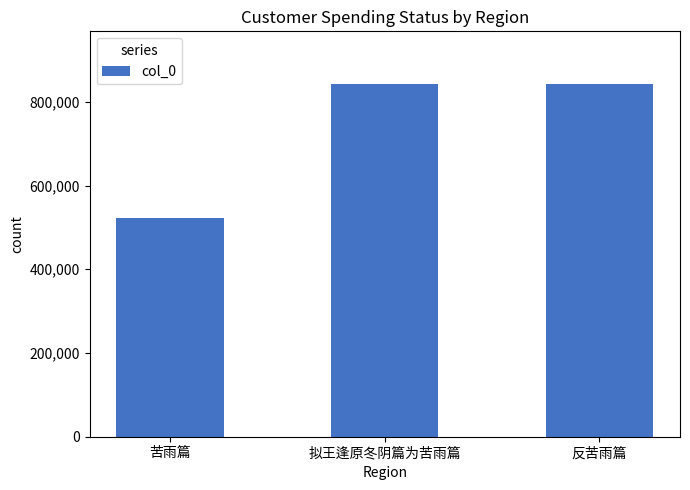

What is the approximate value at 苦雨篇, to the nearest 50?

523050